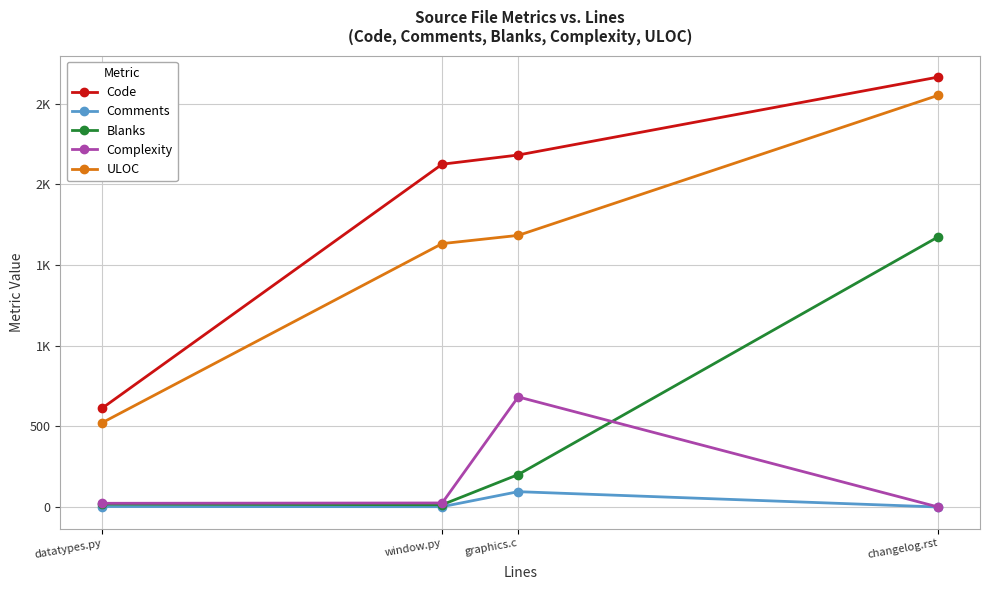

Which series has the largest total across all categories?

Code